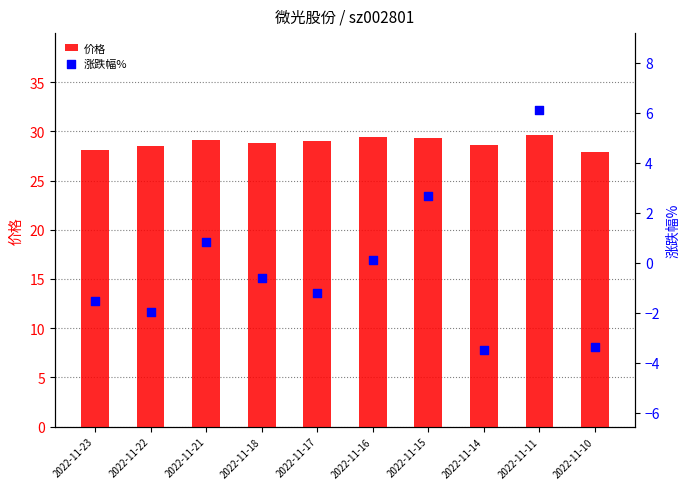

Which series has the largest total across all categories?

价格